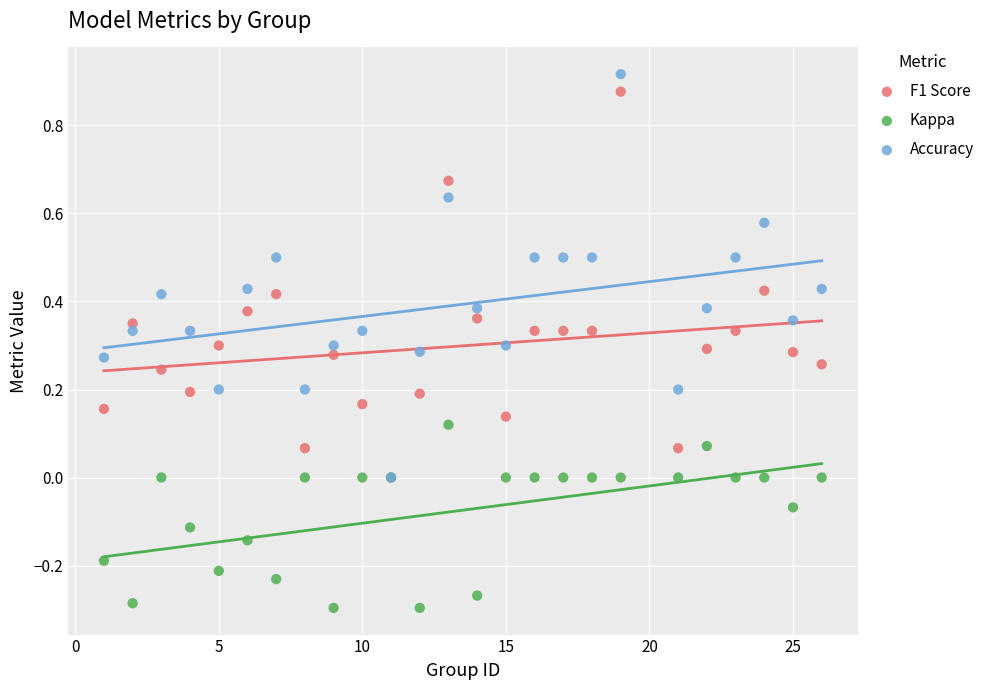

Which series reaches the minimum Y coordinate?

Kappa